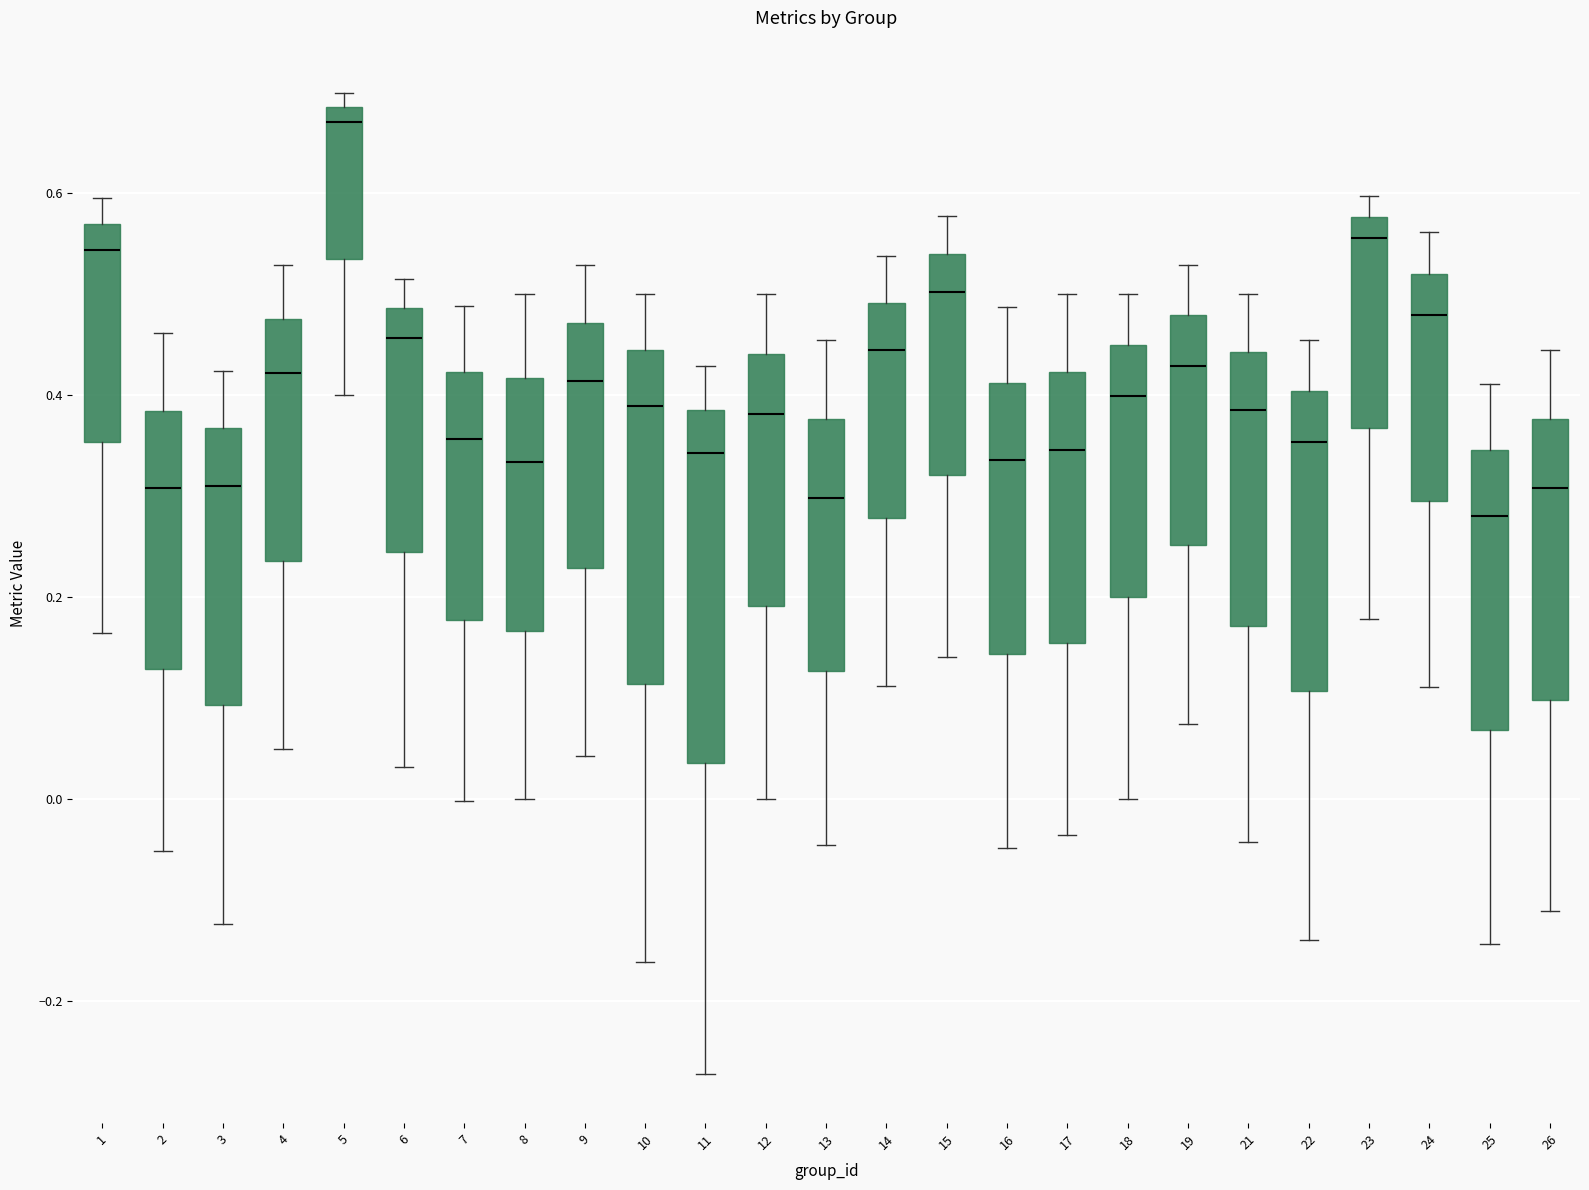

Reading left to right, transcribe this box plot: for each box, give where its median line is, the range the box spans, and where its two whiskers end, as read against the y-axis. The values are not printed on the chart, so give them approximately, as read against the axis.

1: median 0.54, box 0.36 to 0.56, whiskers 0.16 to 0.60
2: median 0.30, box 0.12 to 0.38, whiskers -0.06 to 0.46
3: median 0.32, box 0.10 to 0.36, whiskers -0.12 to 0.42
4: median 0.42, box 0.24 to 0.48, whiskers 0.04 to 0.52
5: median 0.68 (just below the box's upper edge), box 0.54 to 0.68, whiskers 0.40 to 0.70
6: median 0.46, box 0.24 to 0.48, whiskers 0.04 to 0.52
7: median 0.36, box 0.18 to 0.42, whiskers 0.00 to 0.48
8: median 0.34, box 0.16 to 0.42, whiskers 0.00 to 0.50
9: median 0.42, box 0.22 to 0.48, whiskers 0.04 to 0.52
10: median 0.38, box 0.12 to 0.44, whiskers -0.16 to 0.50
11: median 0.34, box 0.04 to 0.38, whiskers -0.28 to 0.42
12: median 0.38, box 0.20 to 0.44, whiskers 0.00 to 0.50
13: median 0.30, box 0.12 to 0.38, whiskers -0.04 to 0.46
14: median 0.44, box 0.28 to 0.50, whiskers 0.12 to 0.54
15: median 0.50, box 0.32 to 0.54, whiskers 0.14 to 0.58
16: median 0.34, box 0.14 to 0.42, whiskers -0.04 to 0.48
17: median 0.34, box 0.16 to 0.42, whiskers -0.04 to 0.50
18: median 0.40, box 0.20 to 0.44, whiskers 0.00 to 0.50
19: median 0.42, box 0.26 to 0.48, whiskers 0.08 to 0.52
21: median 0.38, box 0.18 to 0.44, whiskers -0.04 to 0.50
22: median 0.36, box 0.10 to 0.40, whiskers -0.14 to 0.46
23: median 0.56, box 0.36 to 0.58, whiskers 0.18 to 0.60
24: median 0.48, box 0.30 to 0.52, whiskers 0.12 to 0.56
25: median 0.28, box 0.06 to 0.34, whiskers -0.14 to 0.42
26: median 0.30, box 0.10 to 0.38, whiskers -0.12 to 0.44